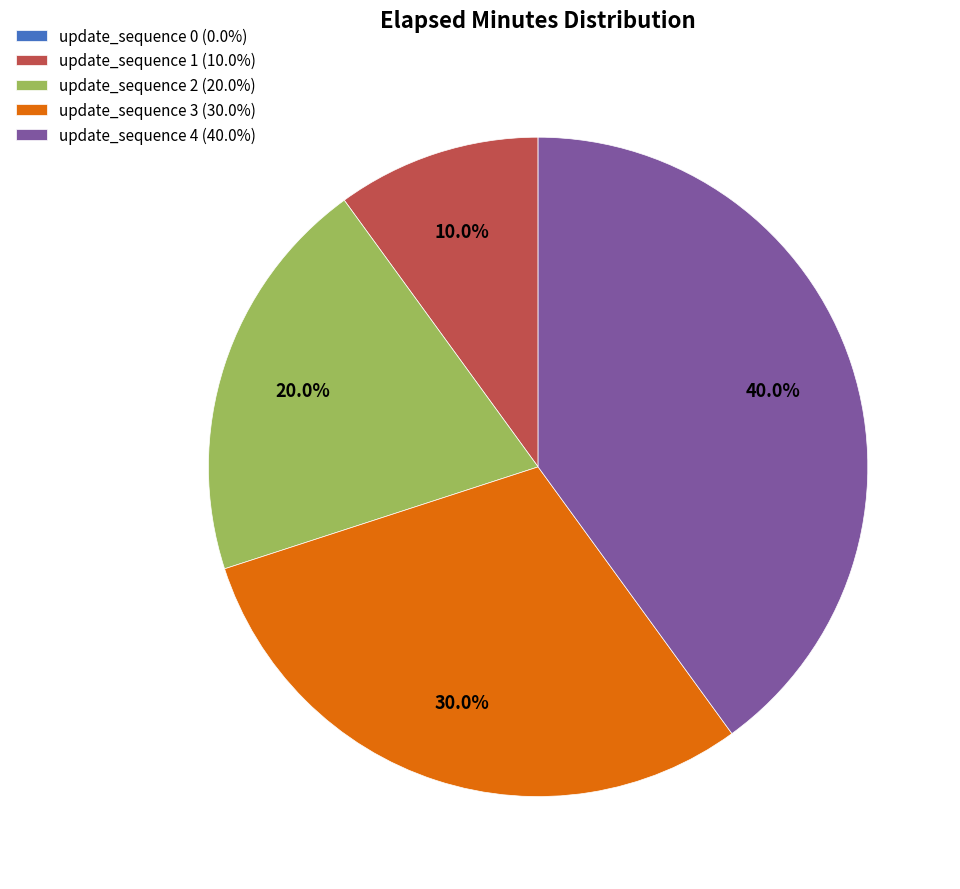

To the nearest percent, what percentage of the pie is update_sequence 3?

30%